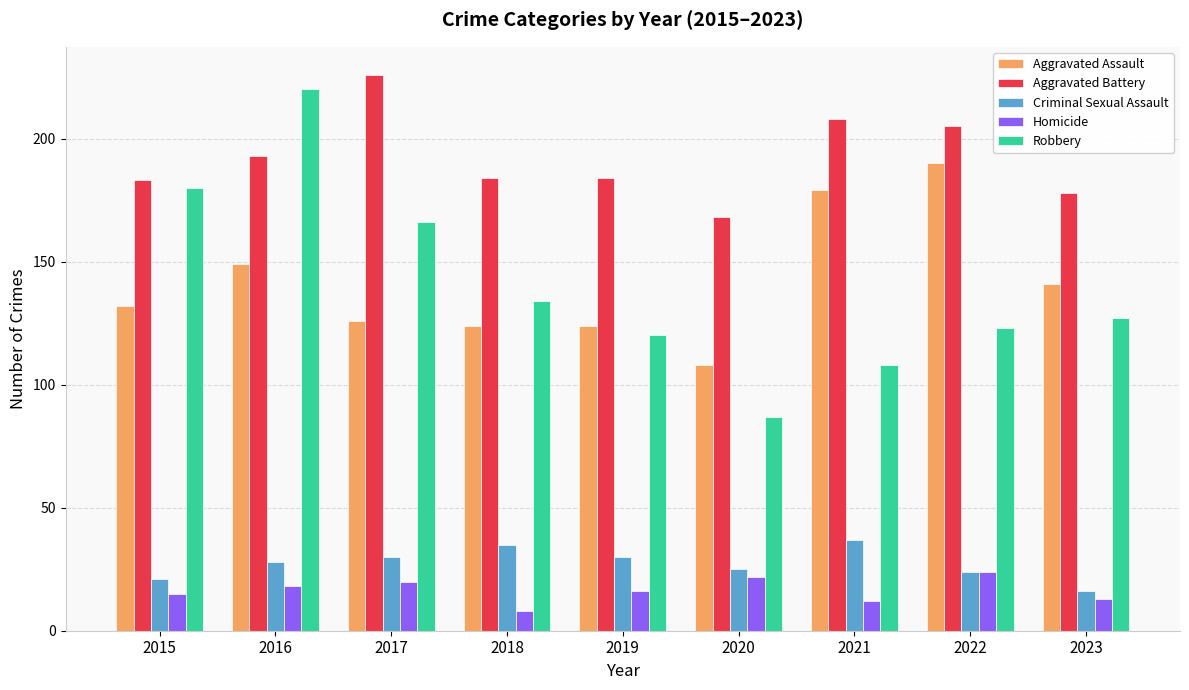

Read the Aggravated Battery value at 2022.

205